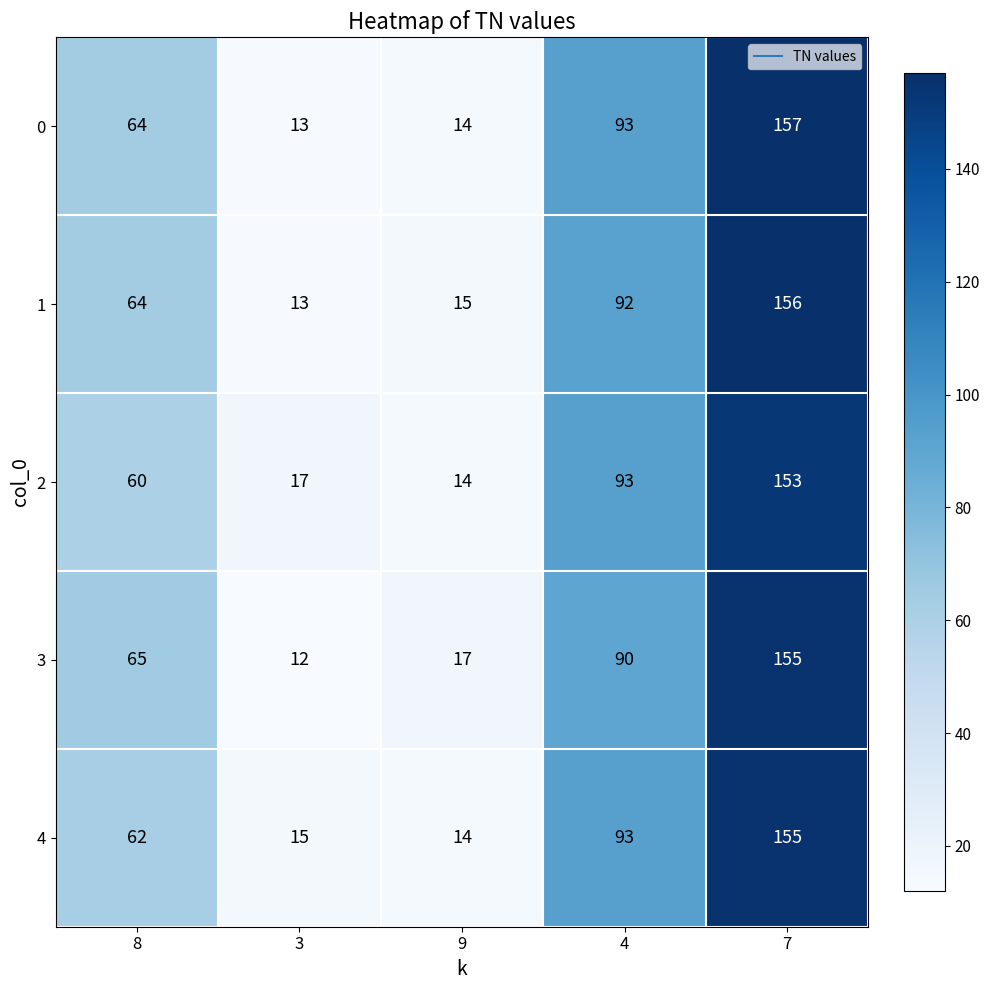

At how many categories does at least one series exceed 113?

1